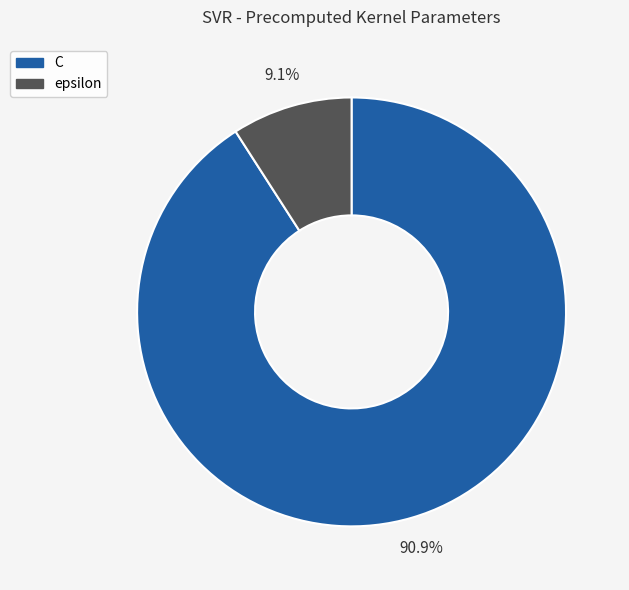

True or false: epsilon accounts for 23% of the total.

False